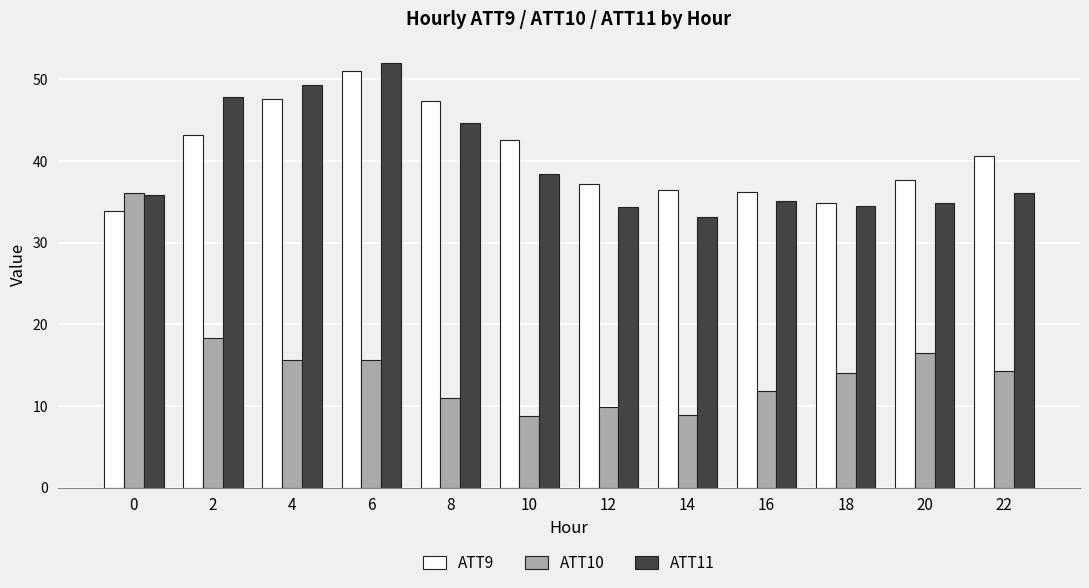

What is the value of the ATT9 bar at the 12th from the left?

40.7